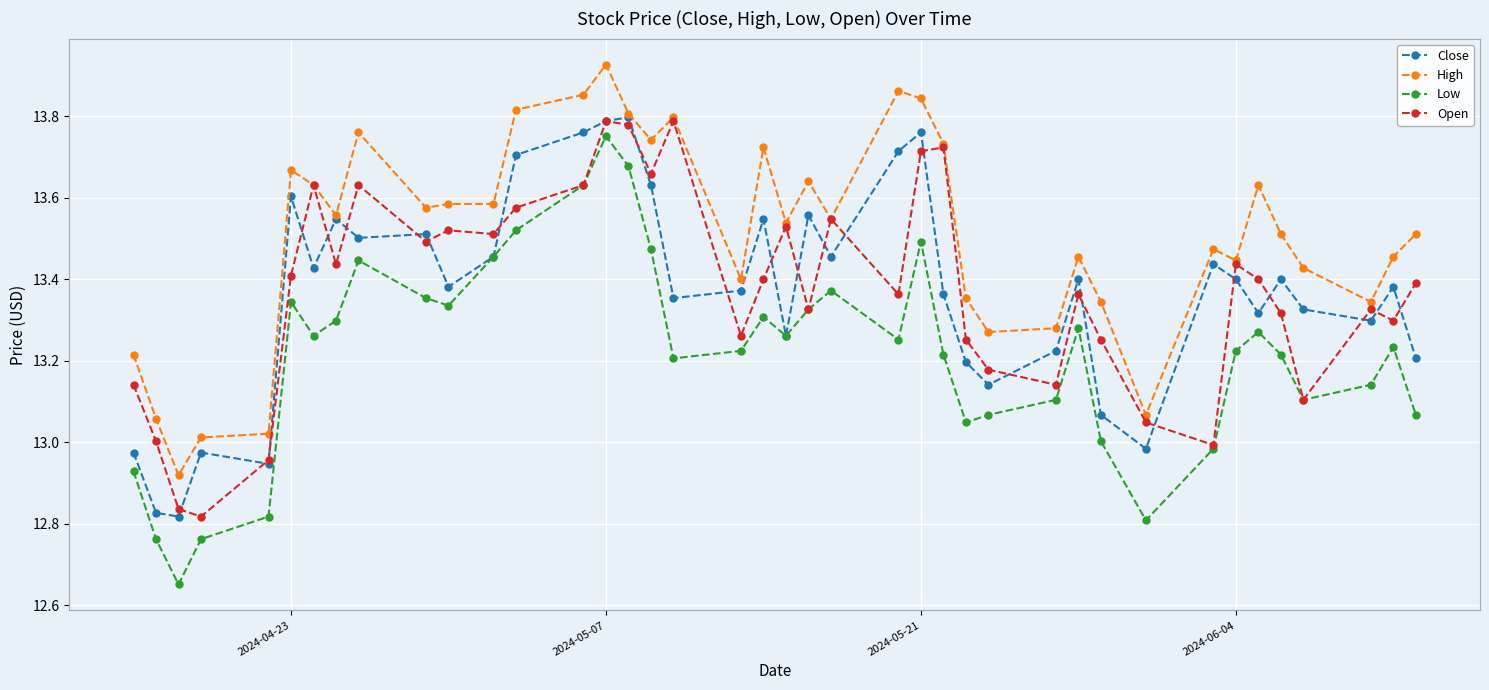

At how many categories does at least one series exceed 12?

40